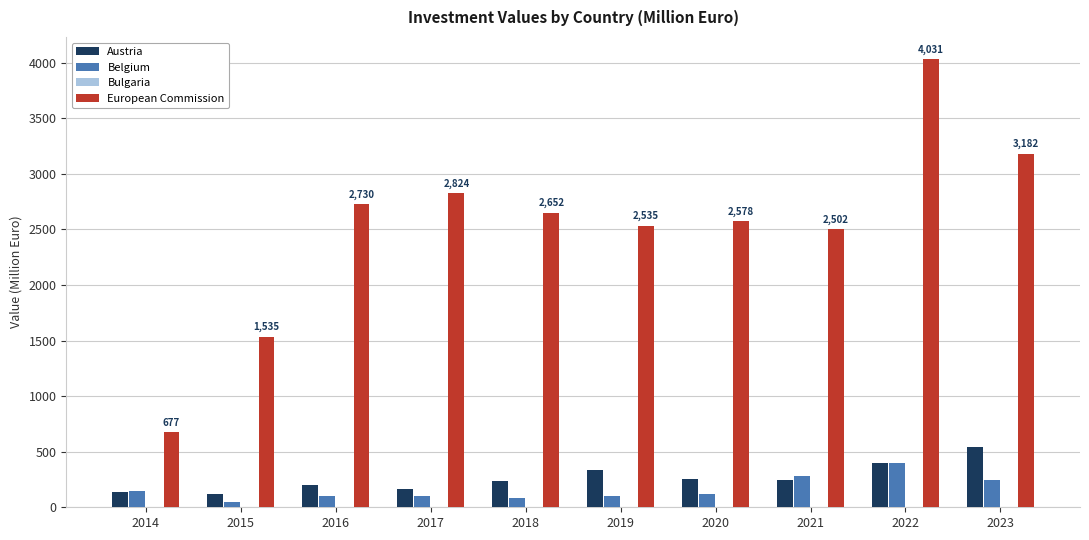

How many categories are shown in the chart?

10